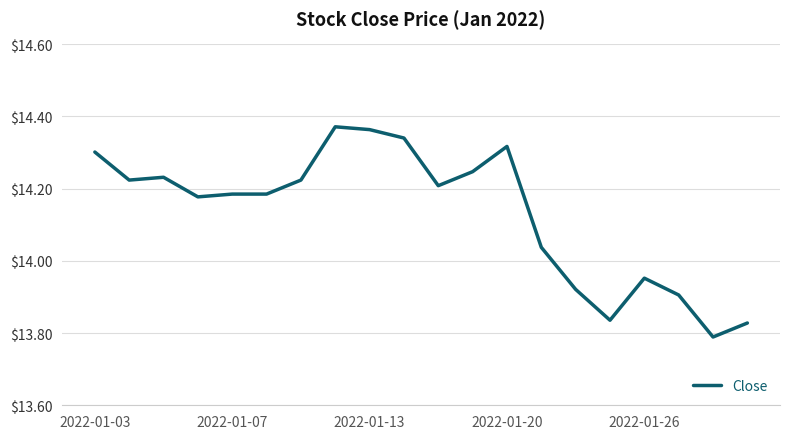

What is the difference between the maximum and minimum values?

0.6